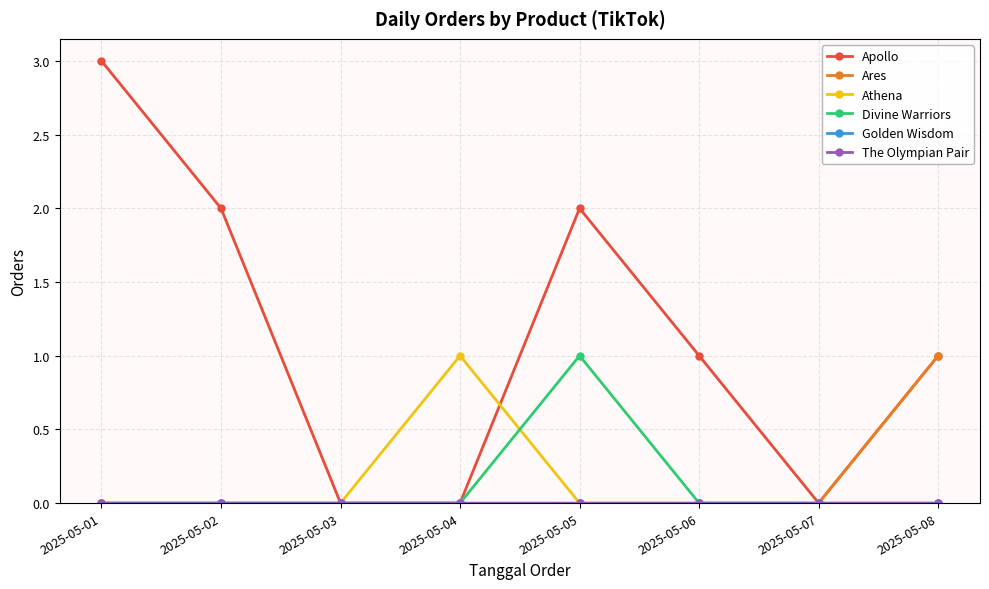

Does the chart have visible grid lines?

Yes